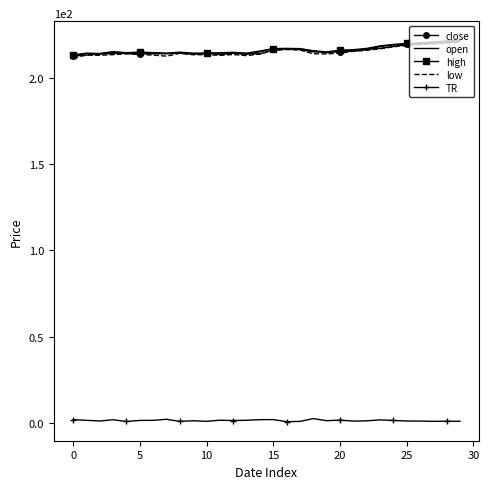

What are all the series names shown in the legend?

close, open, high, low, TR